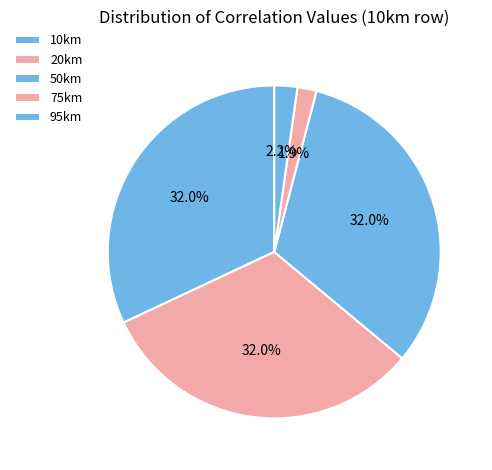

Which slice is the smallest?

75km